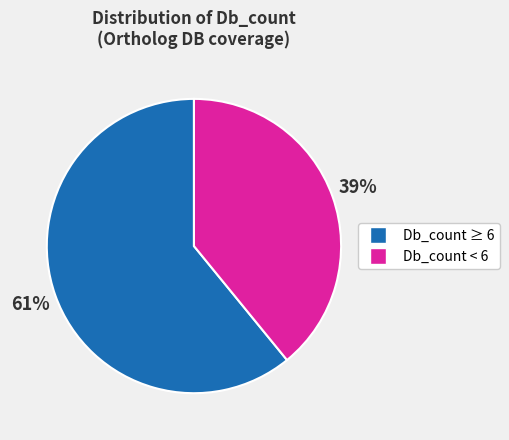

To the nearest percent, what is the difference between the largest and smallest slice percentages?

22%